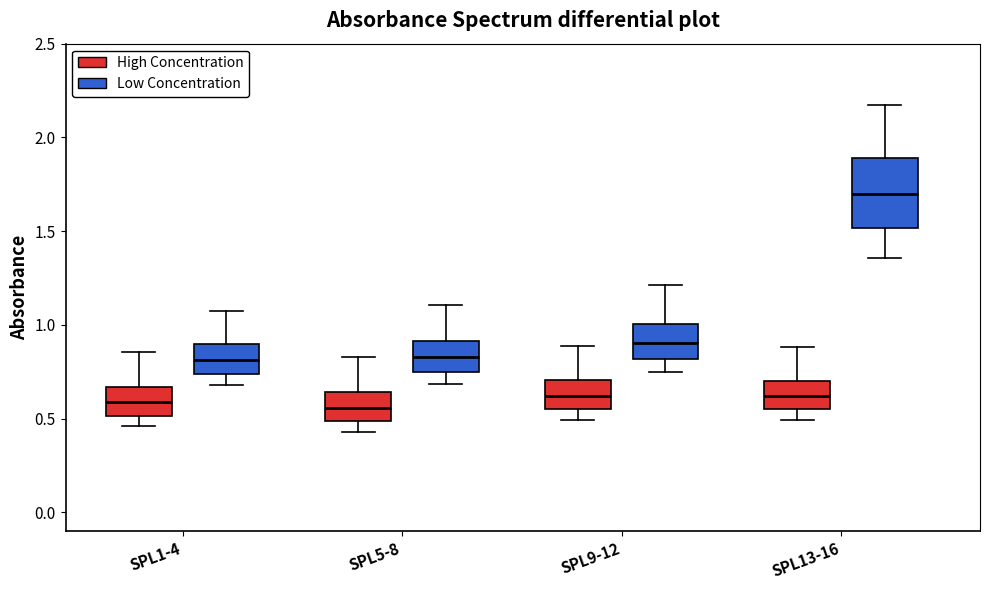

Comparing the boxes themselves (not the whiskers), which one is the tallest?

SPL13-16 (Low Concentration)